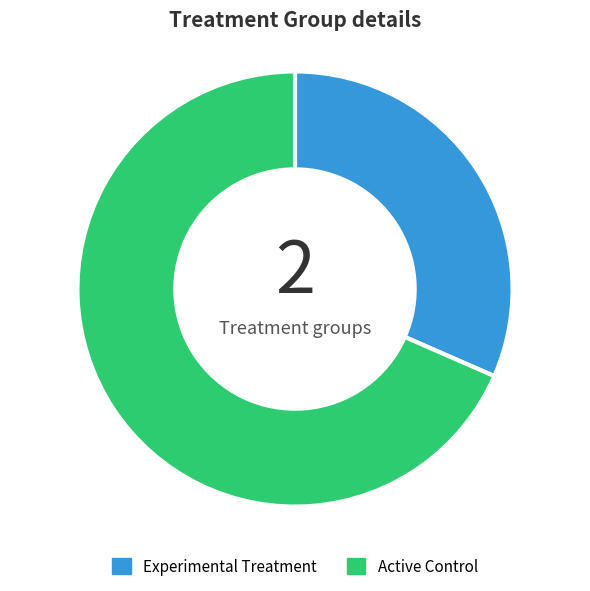

Which slice is the smallest?

Experimental Treatment